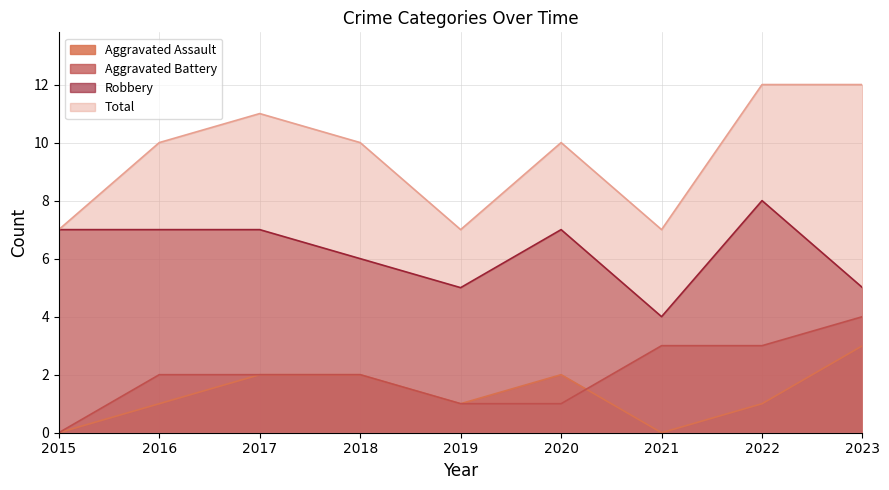

At which label does Total first exceed 10?

2017